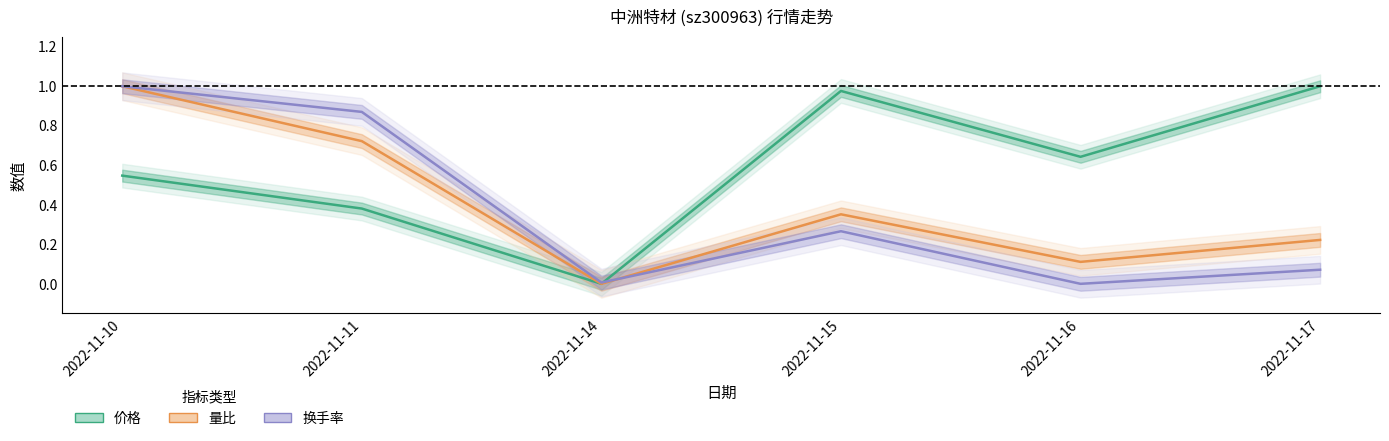

Is the value of 量比 at 2022-11-17 greater than the value of 换手率 at 2022-11-16?

Yes